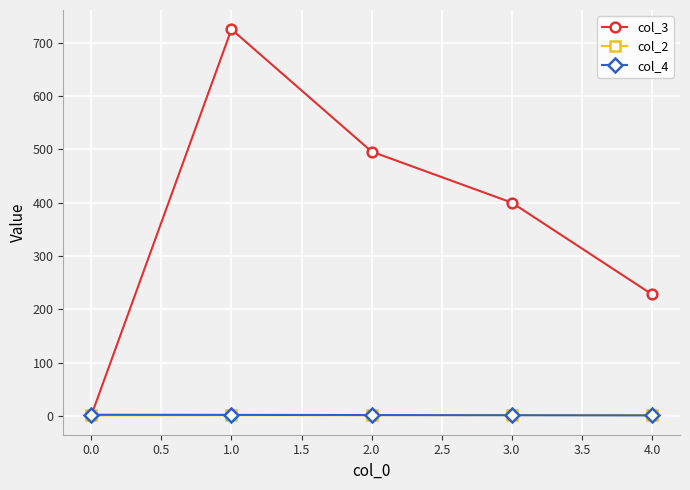

How many distinct data groups are displayed?

3